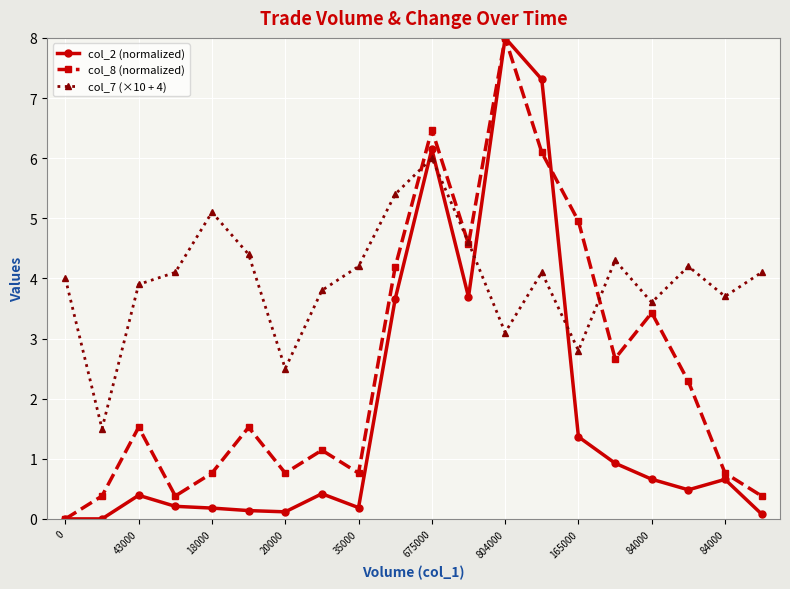

List the series in order of their overall mean, lowest first.

col_2 (normalized), col_8 (normalized), col_7 (×10 + 4)